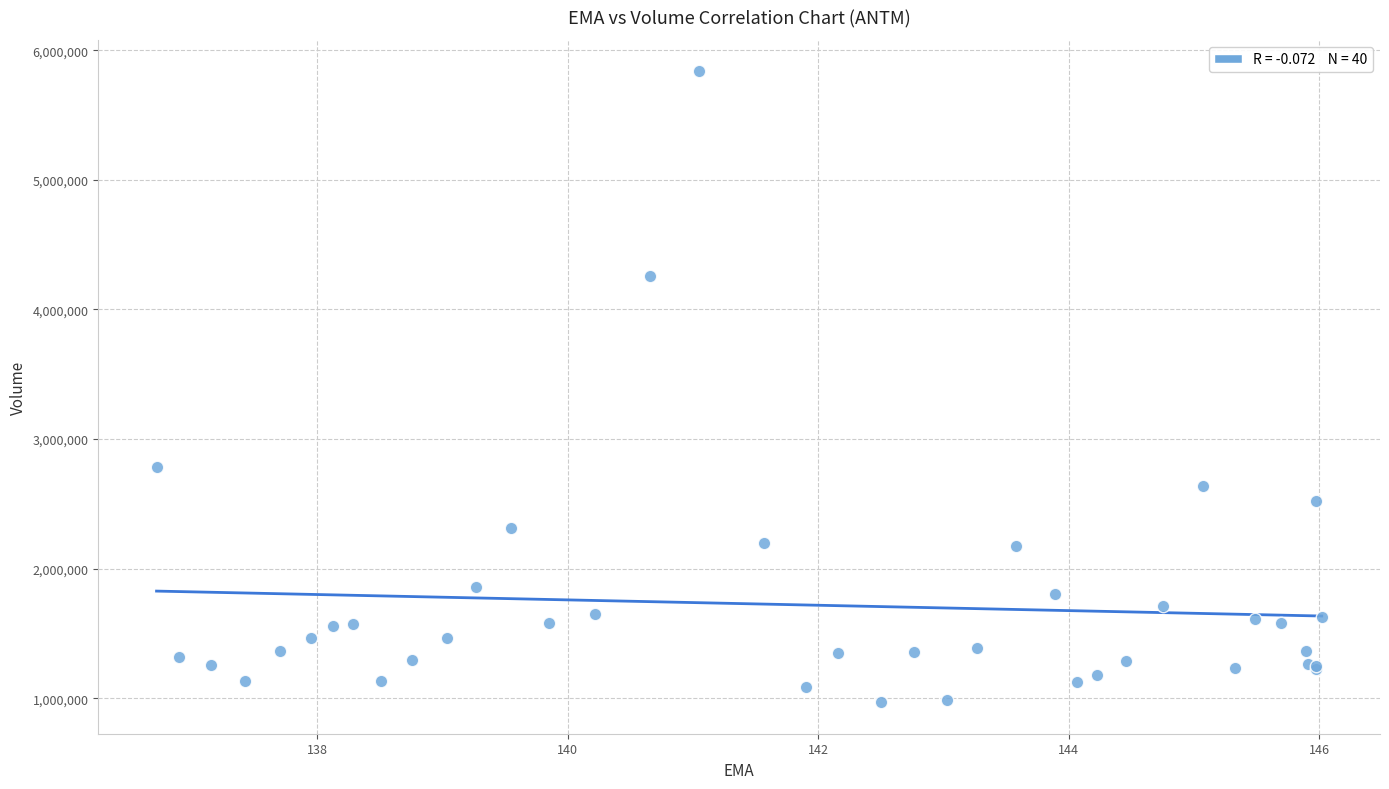

What Y value in the scatter plot is closest to 3403400?

2788200